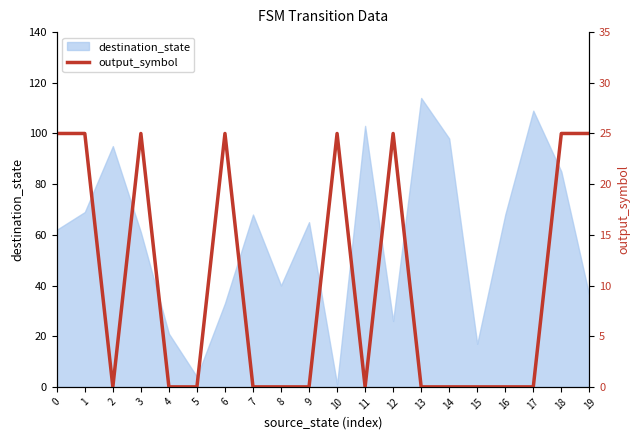

Between 14 and 8, which is larger?

14